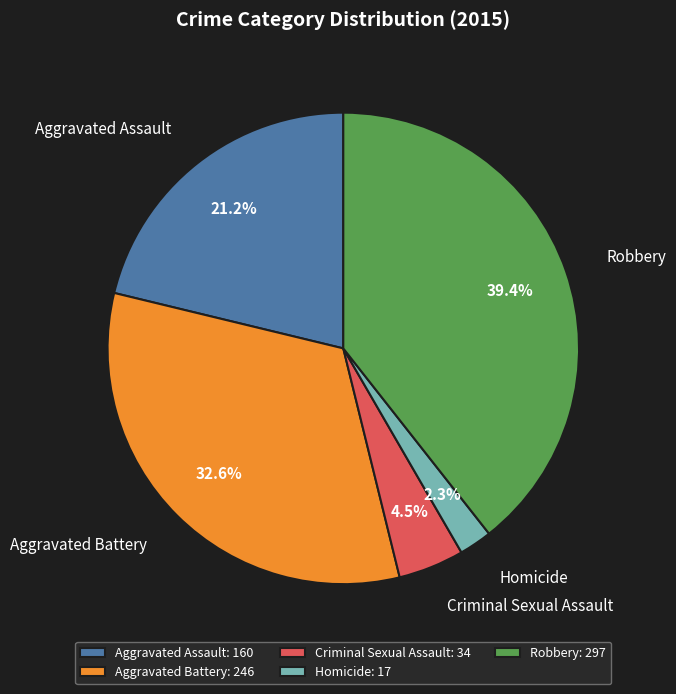

Is it true that Aggravated Assault is 21% of the pie?

True